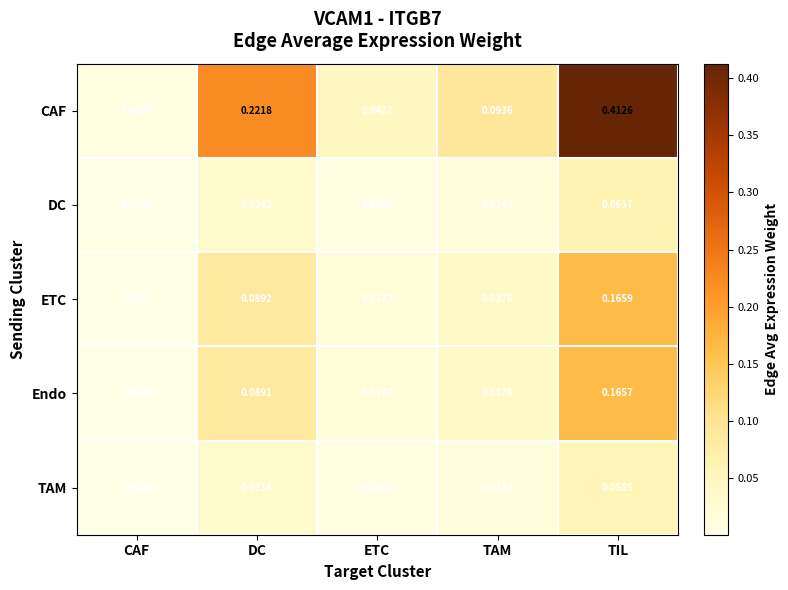

Which series has the largest total across all categories?

CAF